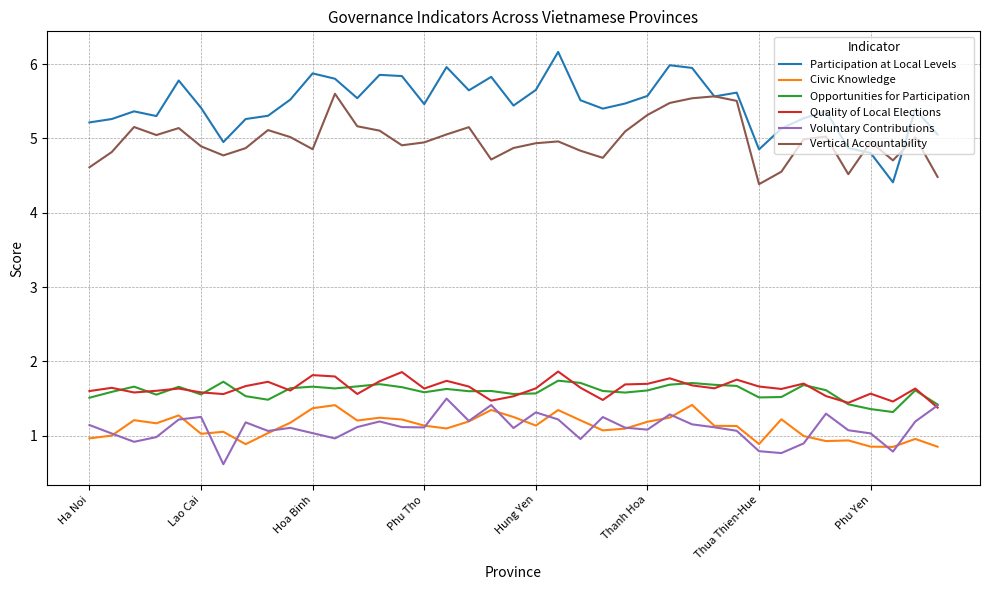

Does the chart display data point markers on the line(s)?

No